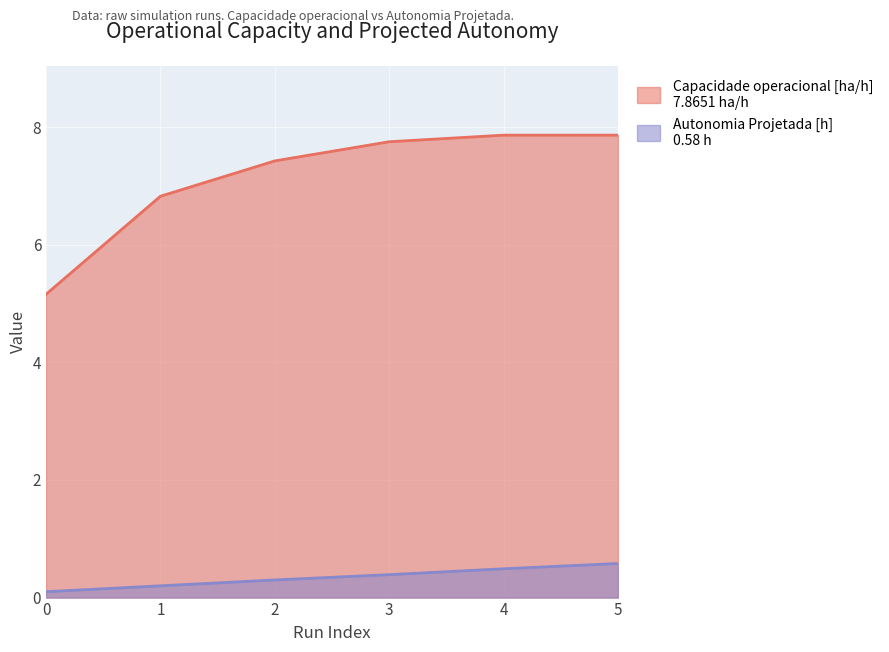

Which series has the widest spread of values?

Capacidade operacional [ha/h]